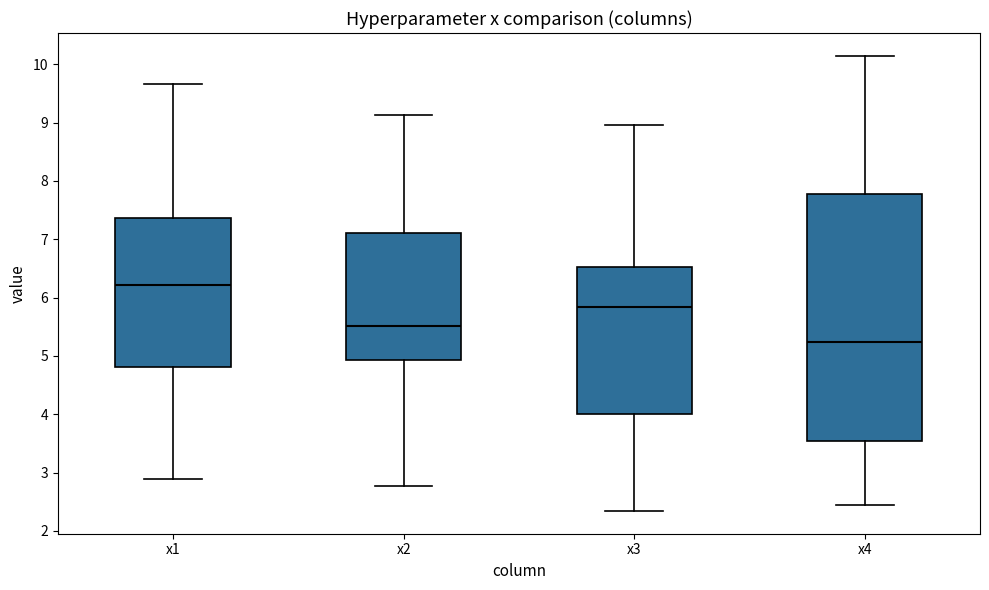

Reading left to right, transcribe this box plot: for each box, give where its median line is, the range the box spans, and where its two whiskers end, as read against the y-axis. The values are not printed on the chart, so give them approximately, as read against the axis.

x1: median 6.2, box 4.8 to 7.4, whiskers 2.9 to 9.7
x2: median 5.5, box 4.9 to 7.1, whiskers 2.8 to 9.1
x3: median 5.8, box 4.0 to 6.5, whiskers 2.3 to 9.0
x4: median 5.2, box 3.5 to 7.8, whiskers 2.4 to 10.1